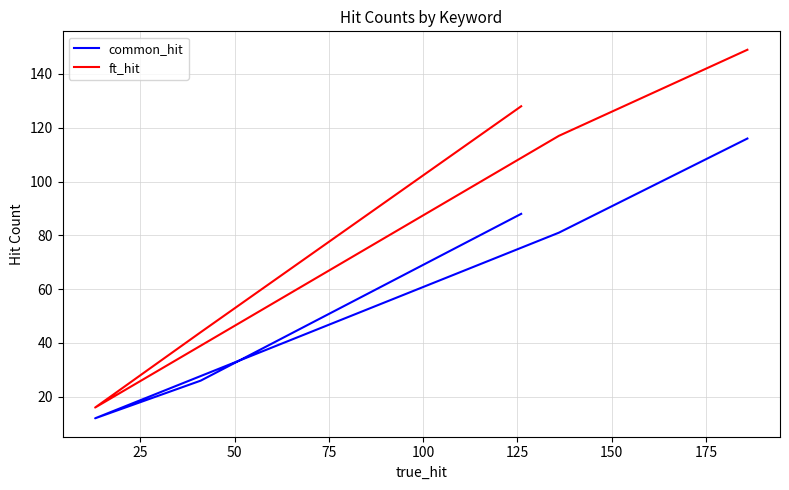

How many categories are shown in the chart?

5